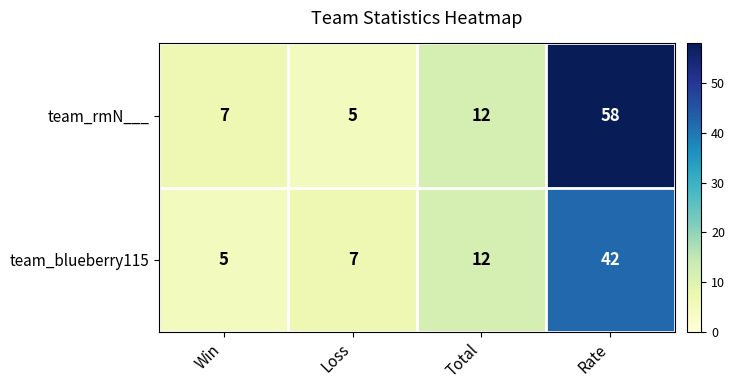

Reading left to right, what are all the values shown in this chart?

team_rmN___: Win=7	Loss=5	Total=12	Rate=58
team_blueberry115: Win=5	Loss=7	Total=12	Rate=42